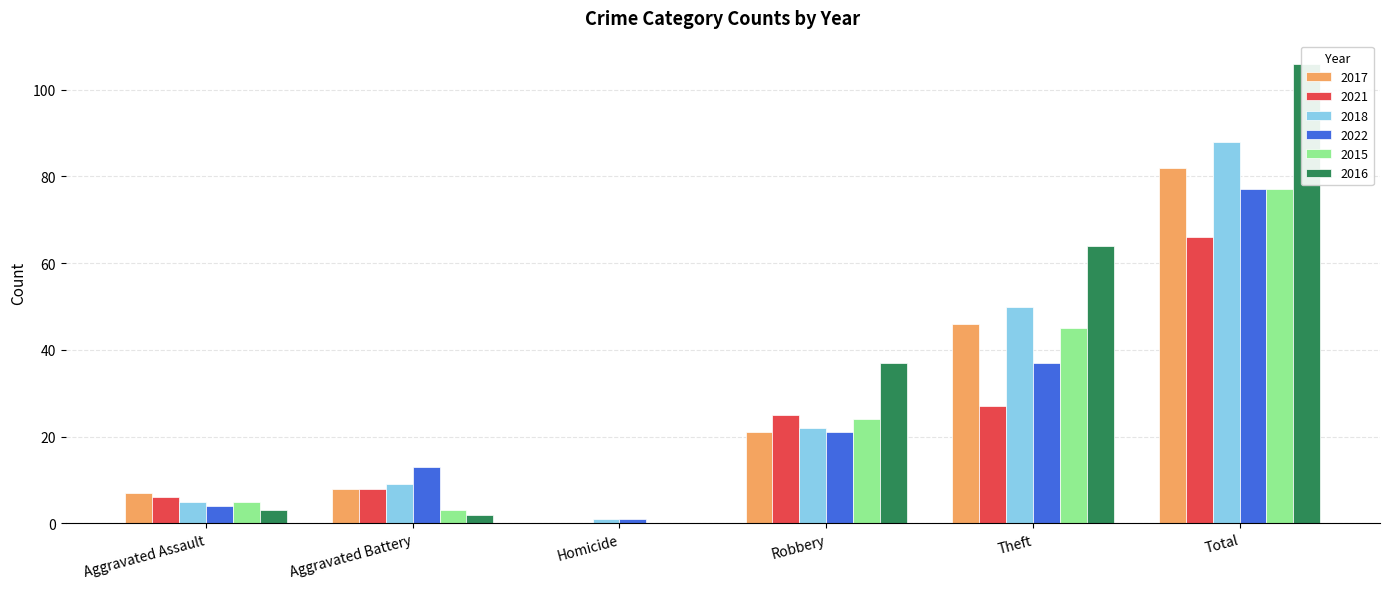

True or false: 2017 has a value of 46 at Theft.

True